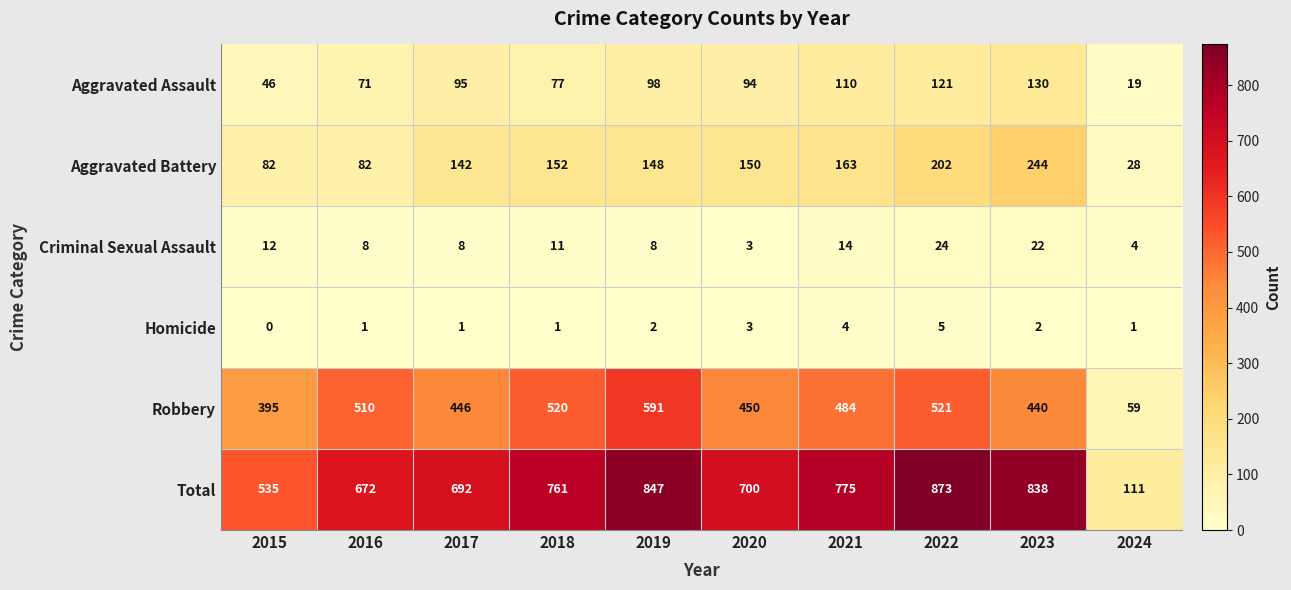

What is the spread (max minus min) of values at 2019?

845